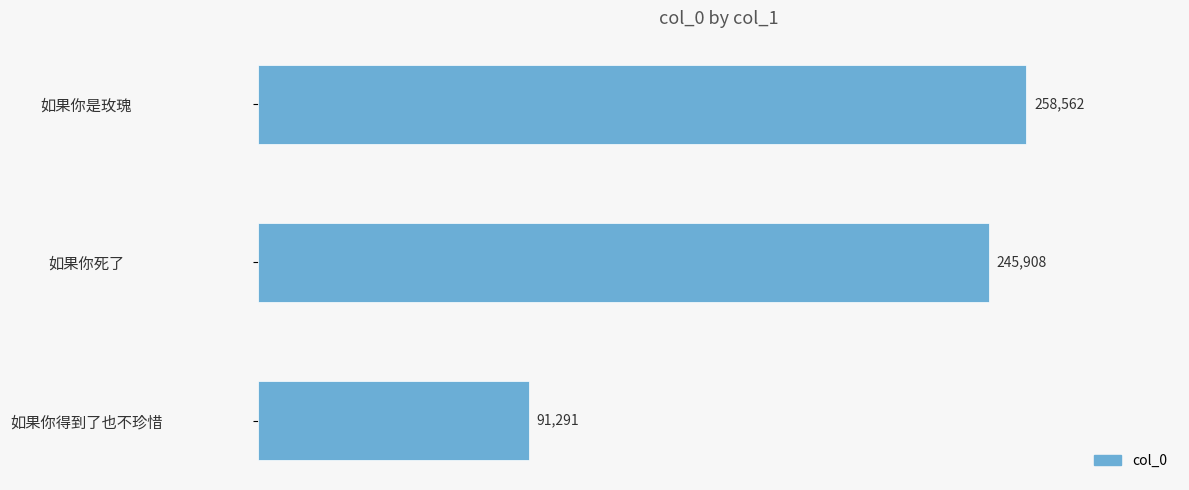

At which label is the value closest to 174926?

如果你死了